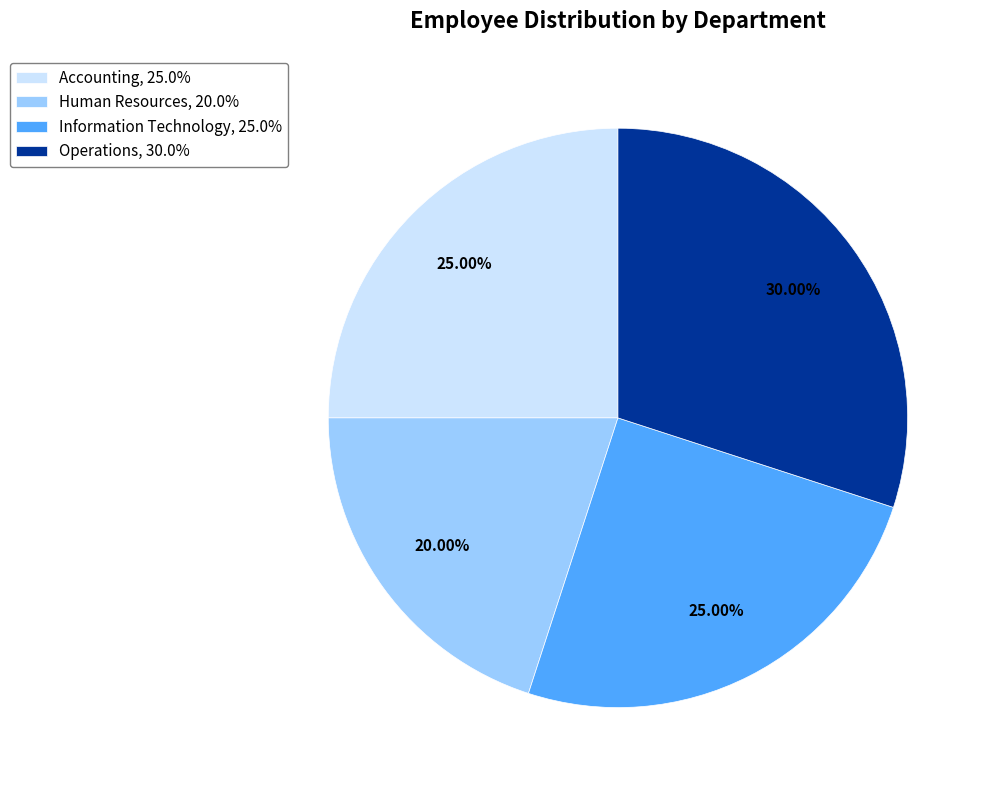

Is Accounting the majority of the pie?

No